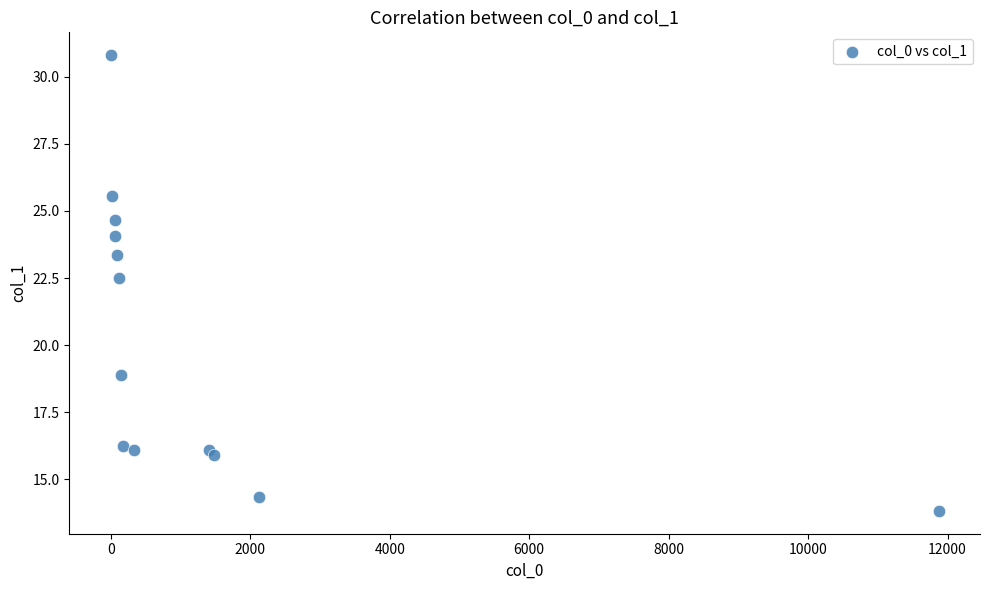

What Y value in the scatter plot is closest to 22?

22.5